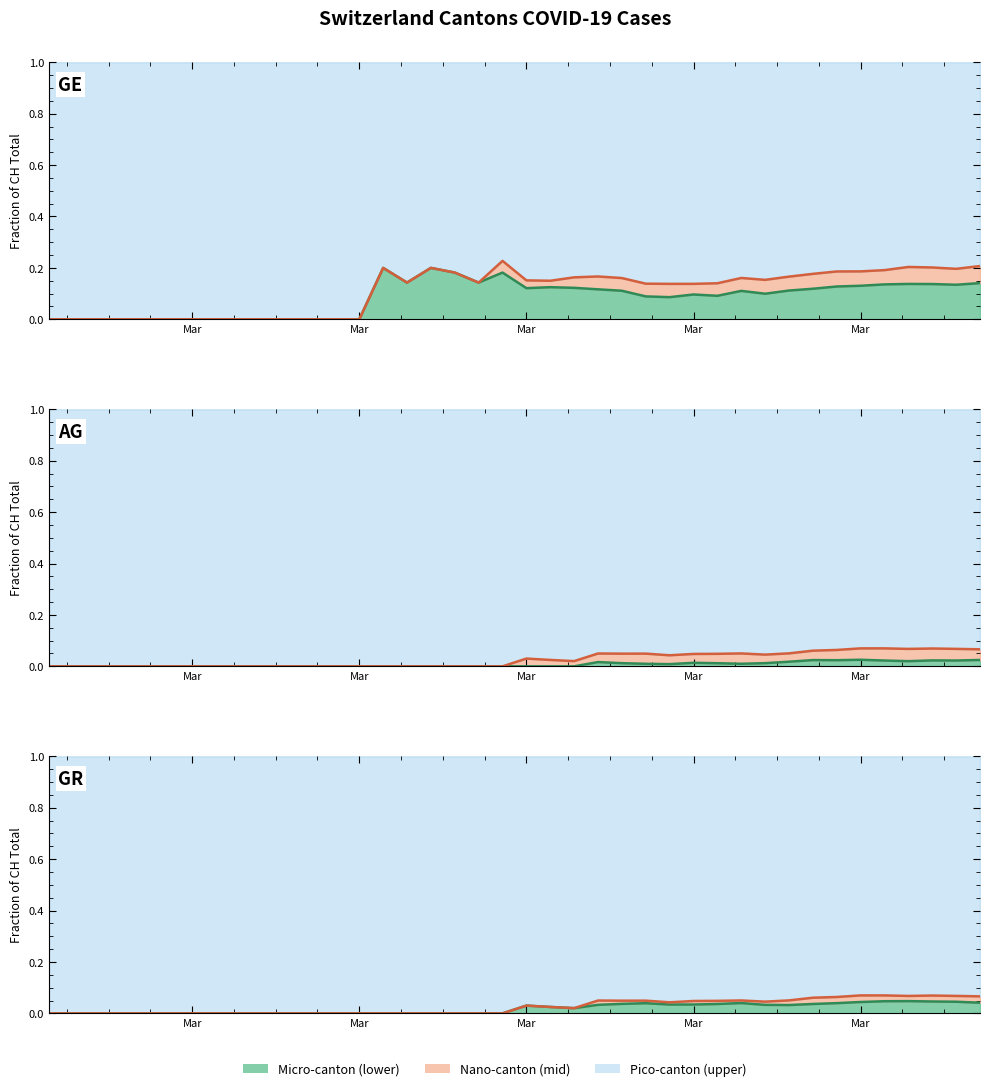

What is the value of the GE lower line point at the 28th from the left?

0.1